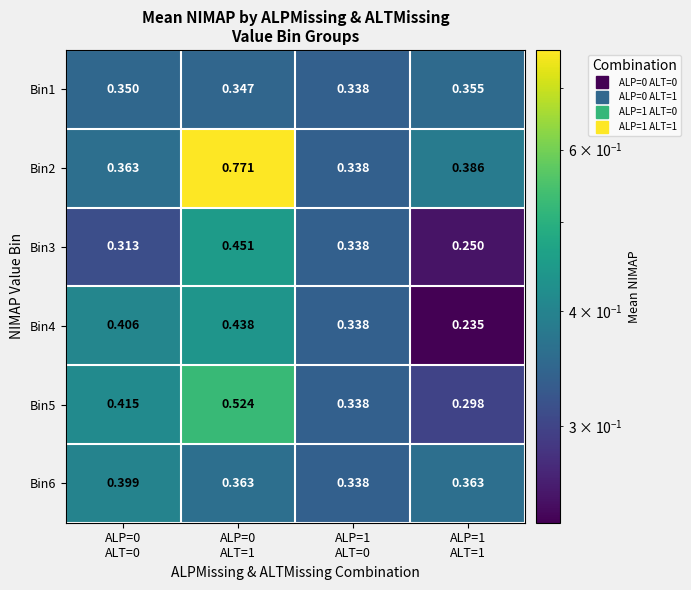

At how many categories does at least one series exceed 0?

4